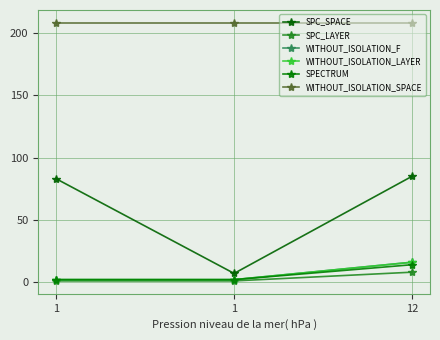

Which category has the lowest value across all series?

1